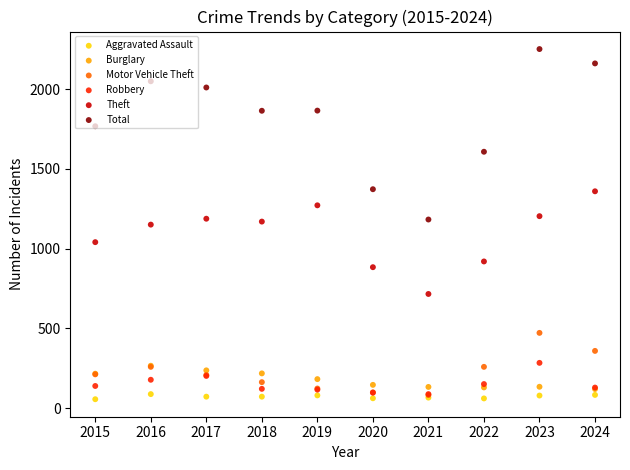

Is the value of Total at 2019 greater than the value of Burglary at 2015?

Yes